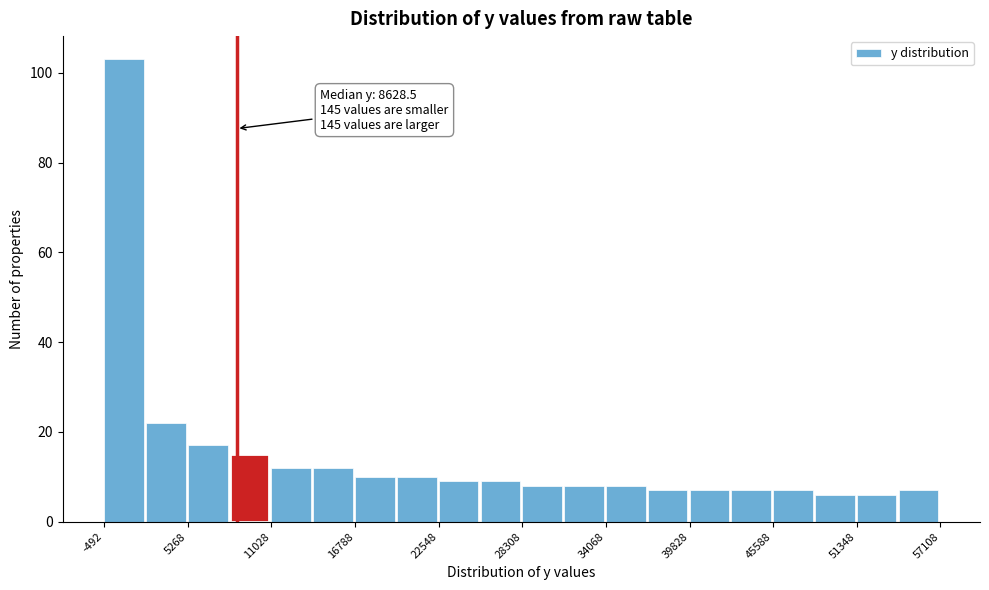

Read against the x-axis, roughly where is the centre of the tallest bar?

1000